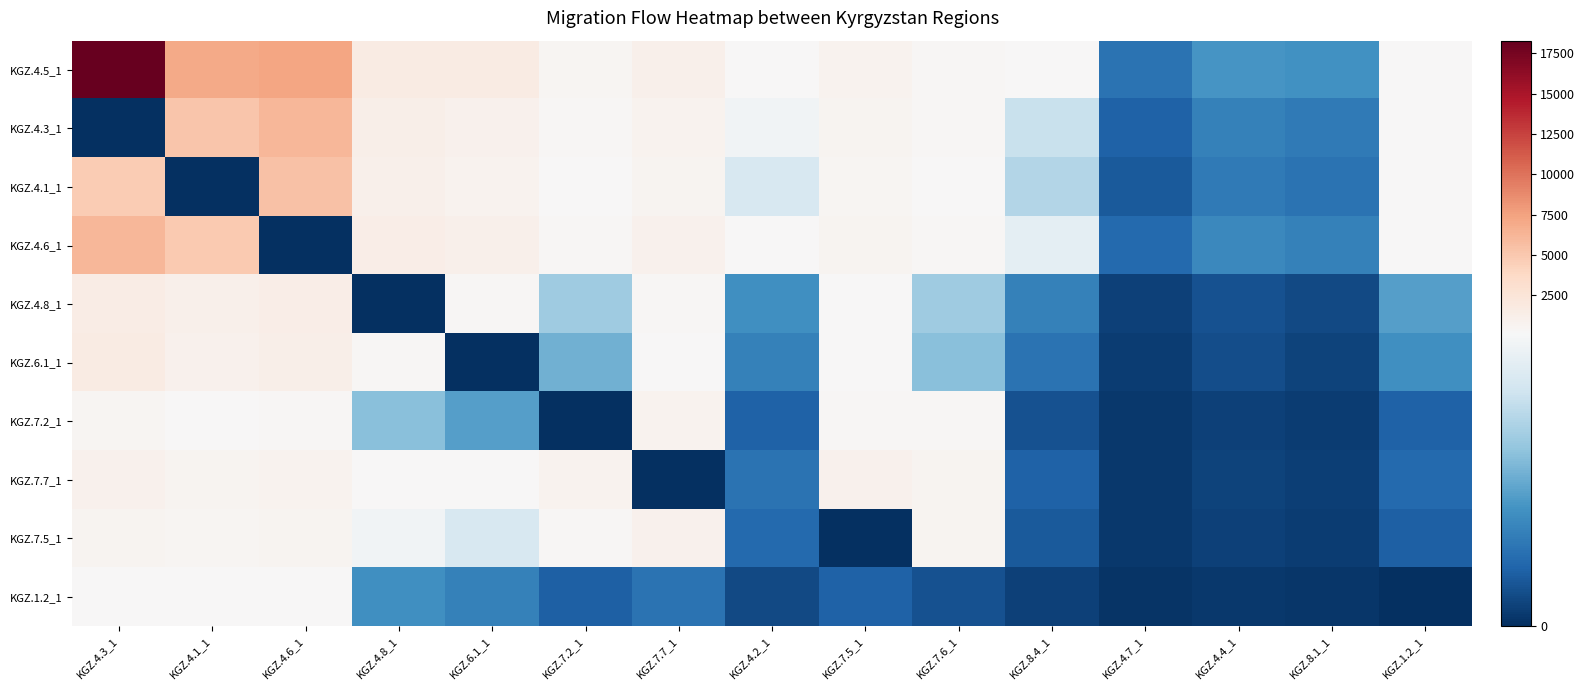

Which series has the widest spread of values?

KGZ.4.5_1